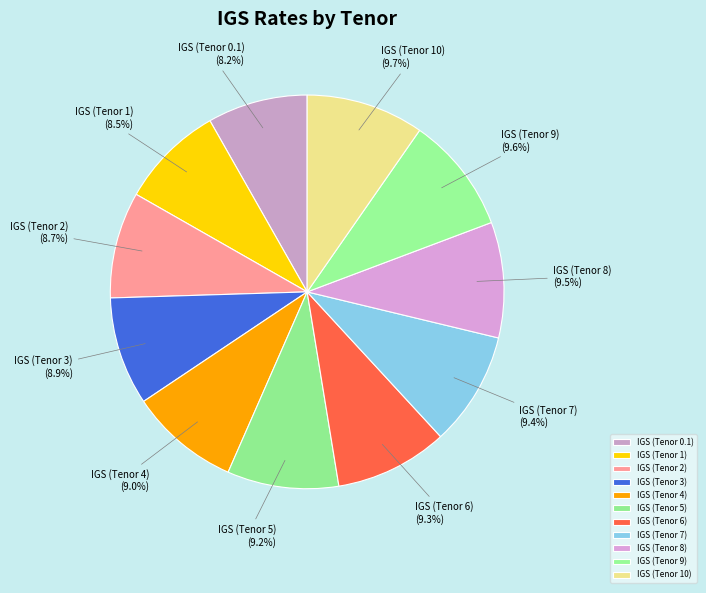

To the nearest percent, what is the average slice percentage?

9%